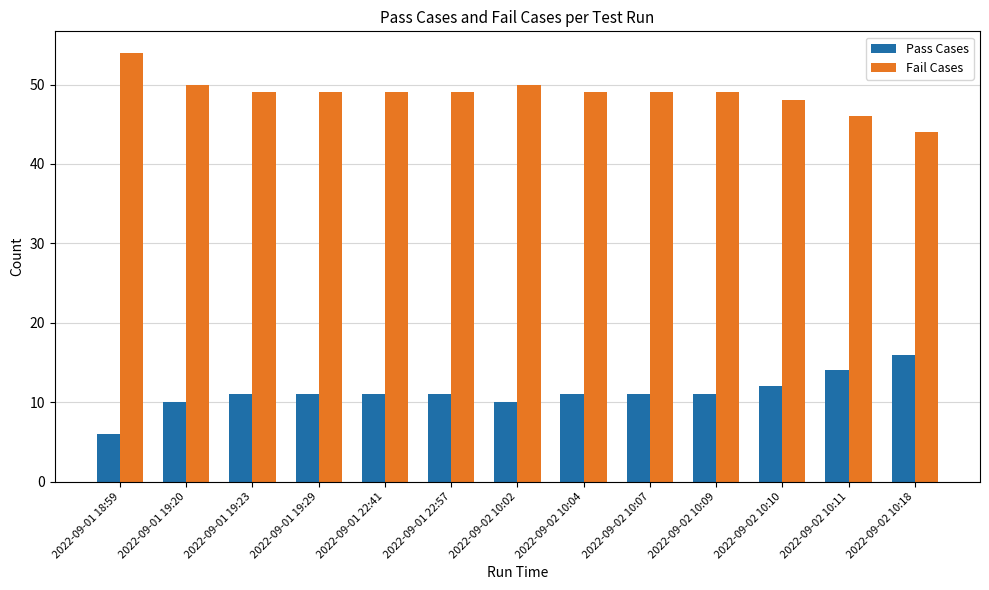

Are the bars grouped side by side (vs. stacked)?

Yes